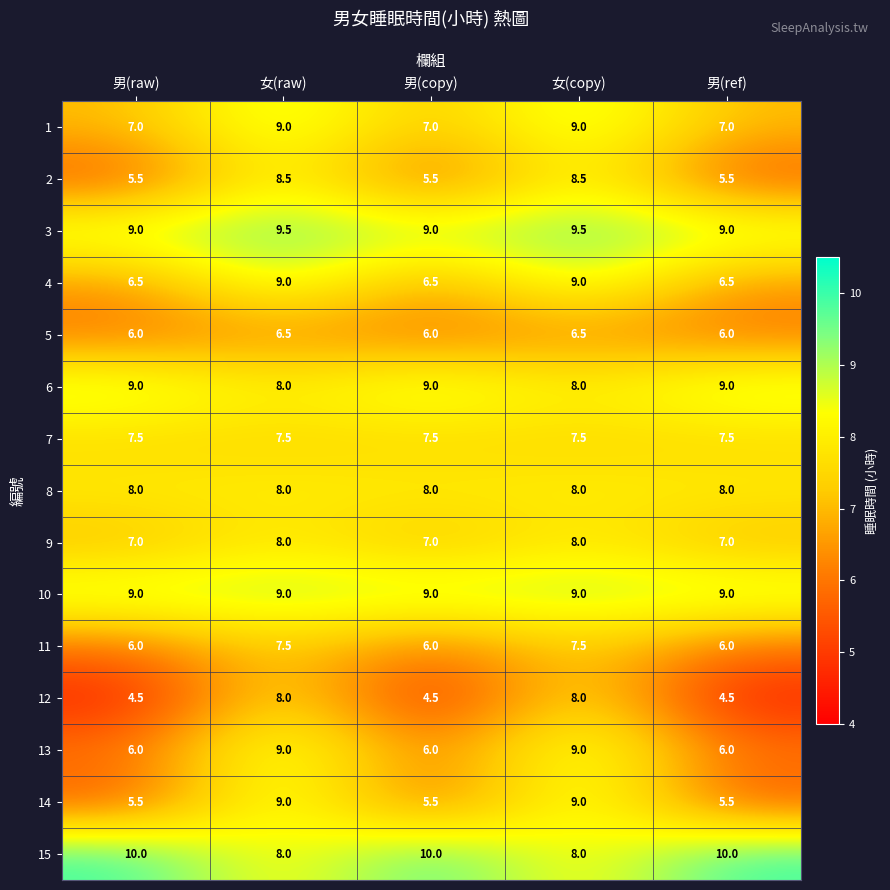

What is the total value across all series at 男(raw)?

106.5